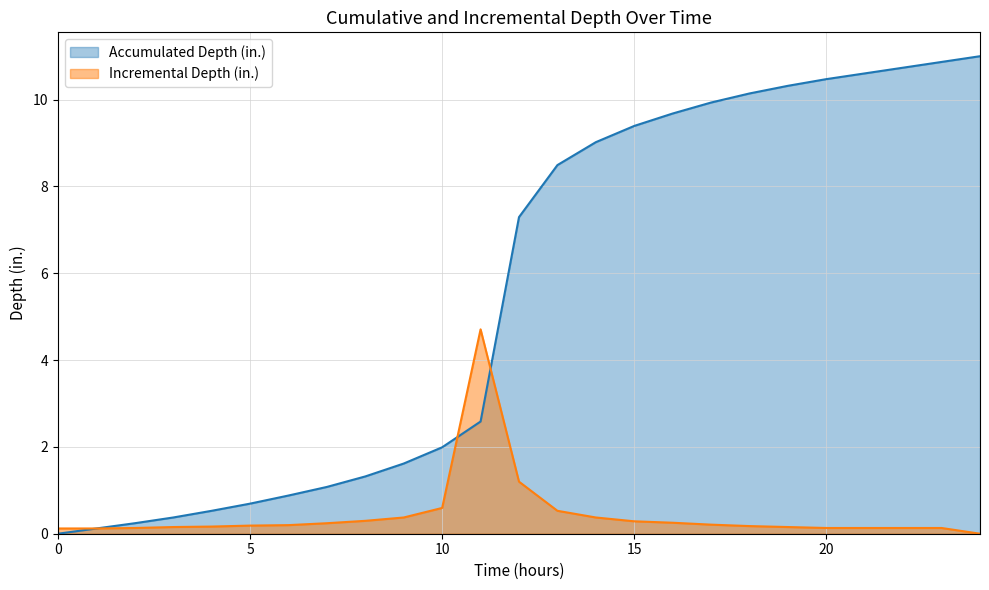

What is the value of the Incremental Depth (in.) point at the 16th from the left?

0.3